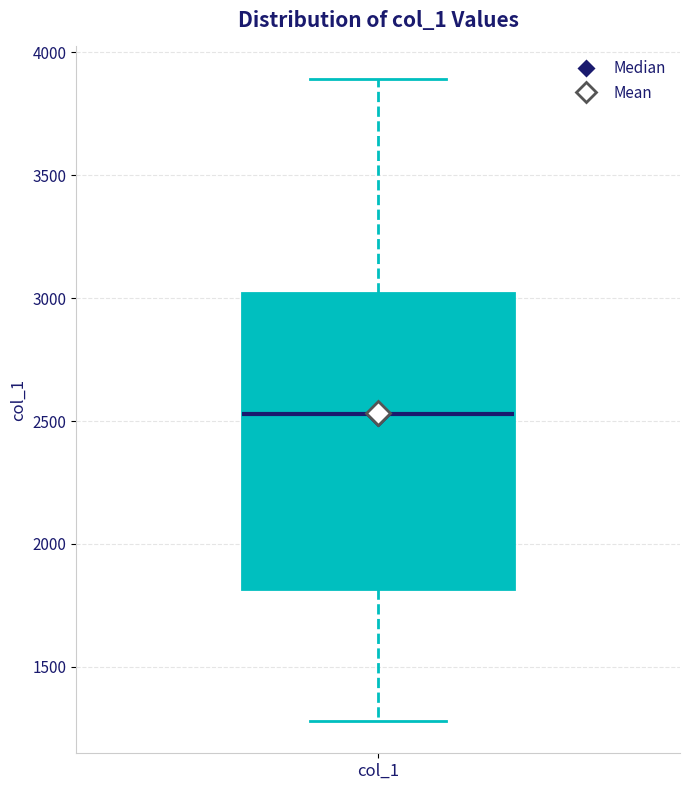

Transcribe this box plot: give where the median line is, the range the box spans, and where the two whiskers end, as read against the y-axis. The values are not printed on the chart, so give them approximately, as read against the axis.

median 2550, box 1800 to 3000, whiskers 1300 to 3900